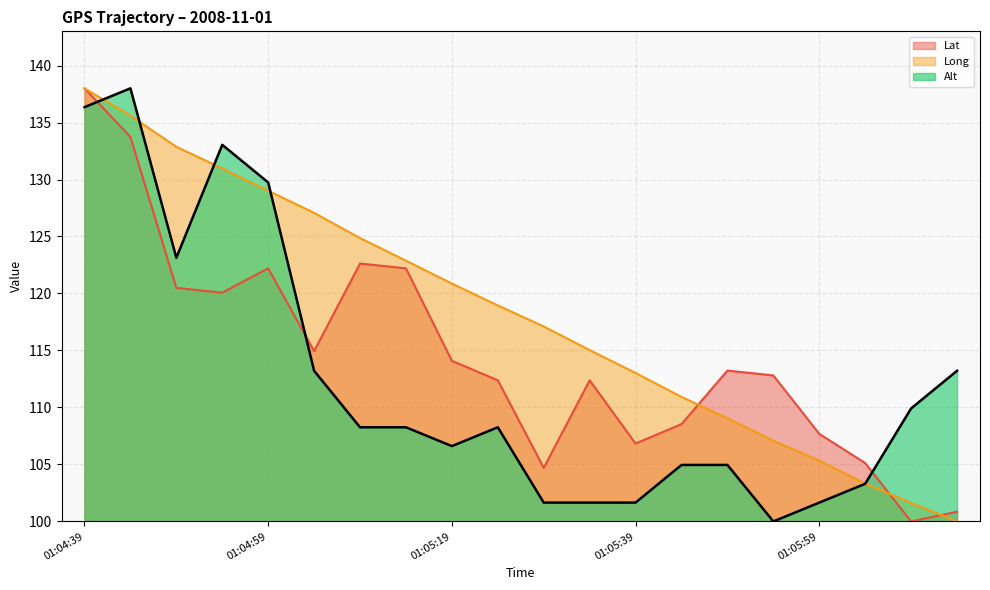

How many distinct data groups are displayed?

3